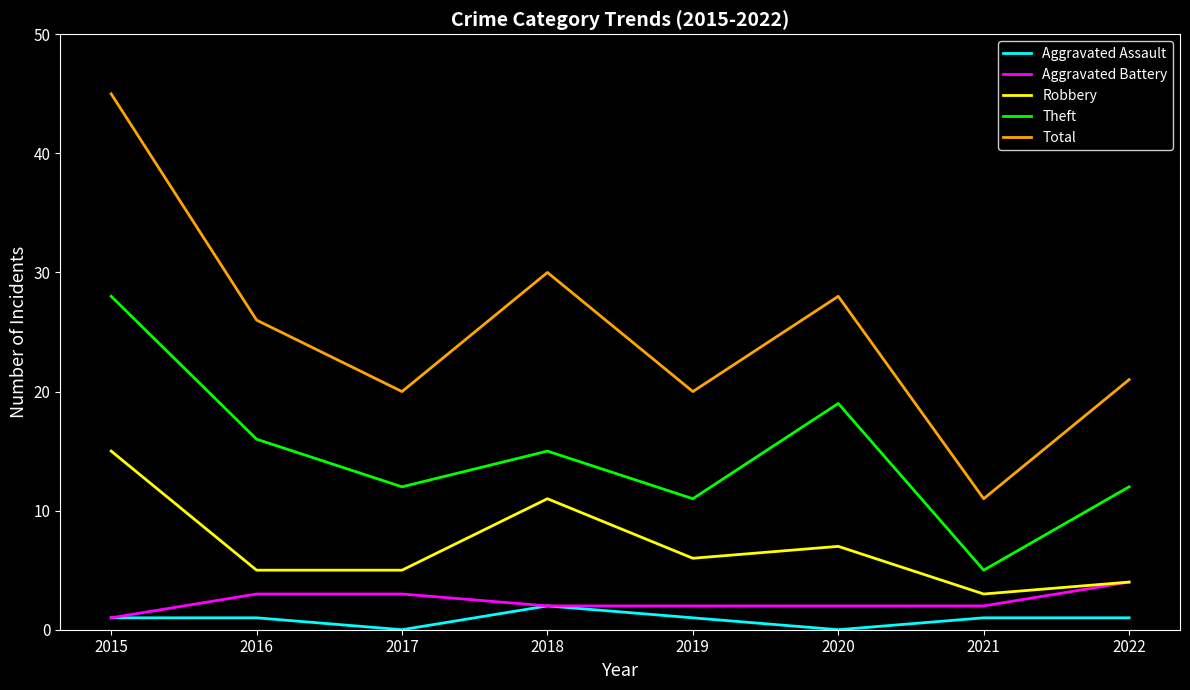

Which category has the highest value in the Aggravated Assault series?

2018